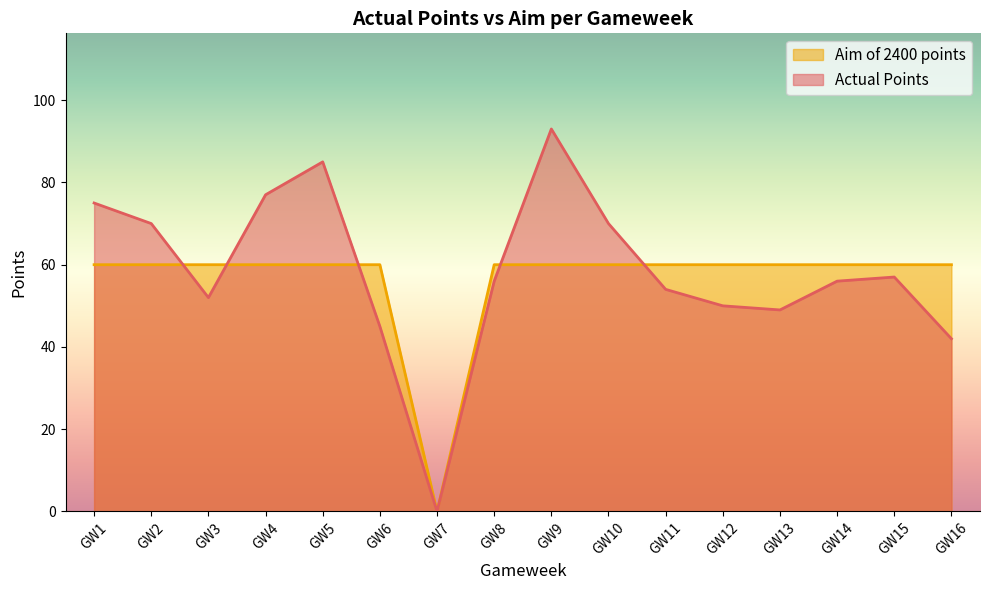

Count the number of data series in this chart.

2